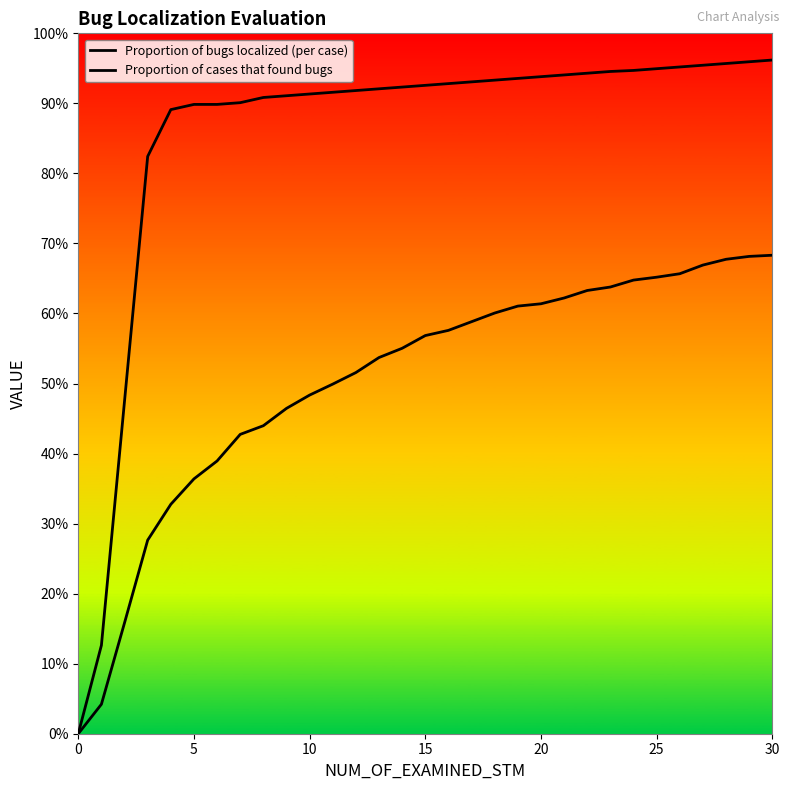

Does the chart have visible grid lines?

No